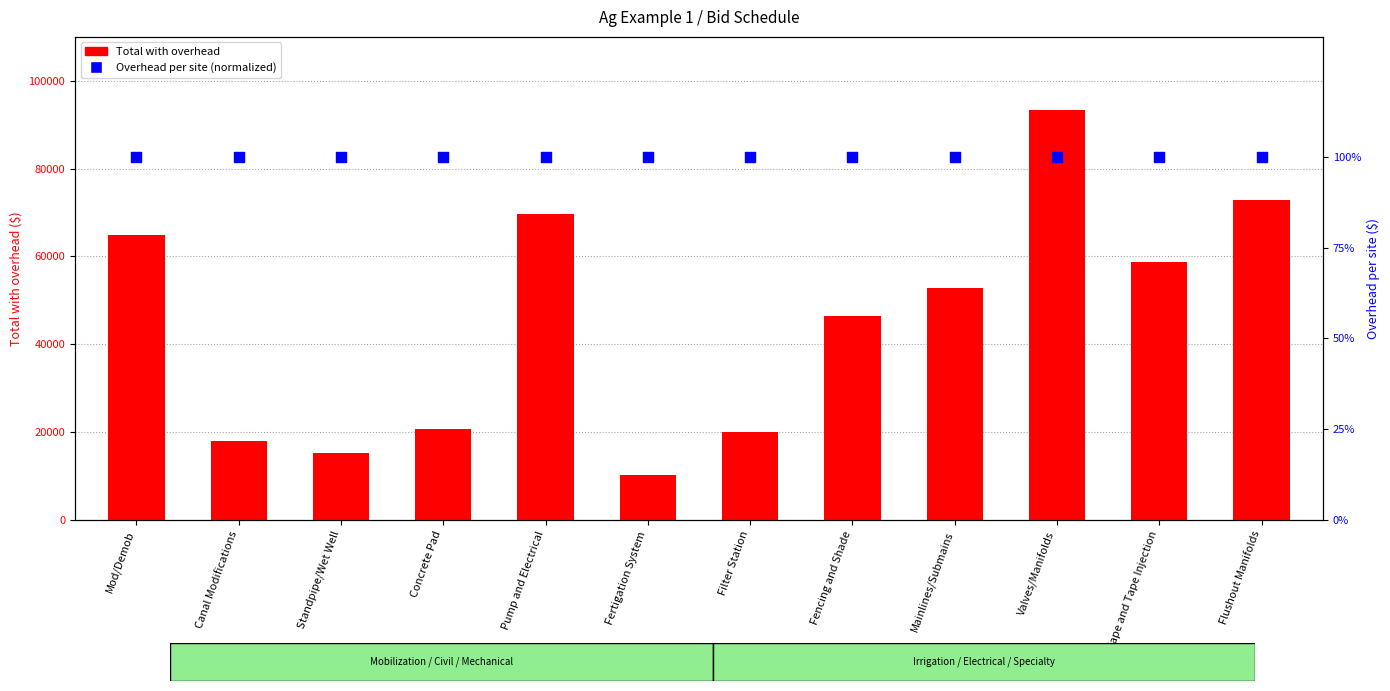

Which series has the largest Y range (max minus min)?

Total with overhead